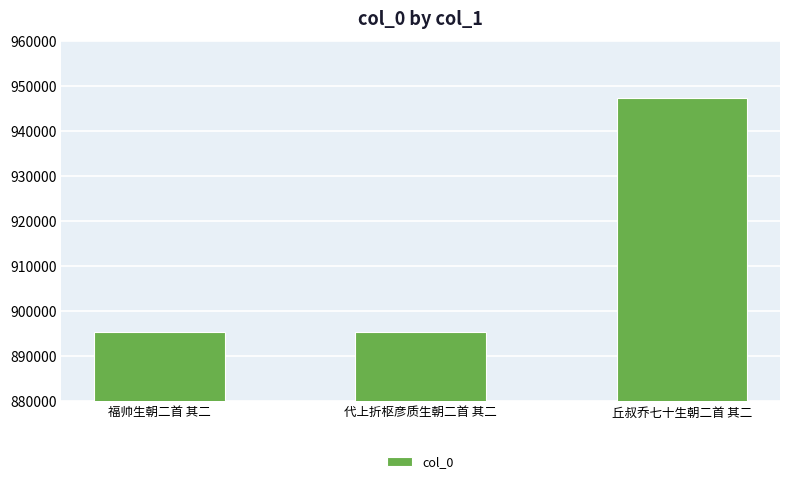

Where is the data nearest to the value 921317?

福帅生朝二首 其二